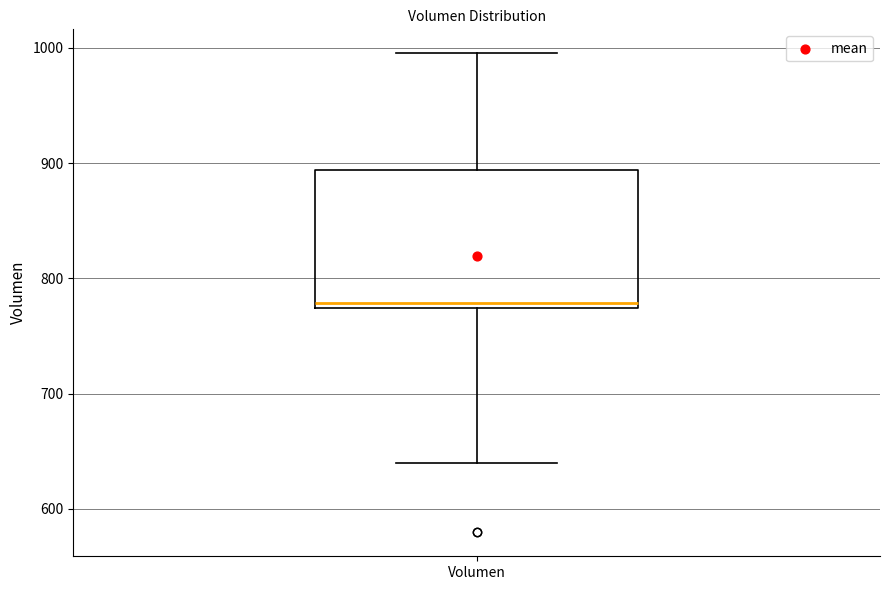

Where does the upper whisker of the box for Volumen end on the y-axis? The values are not printed on the chart, so give them approximately, as read against the axis.

1000